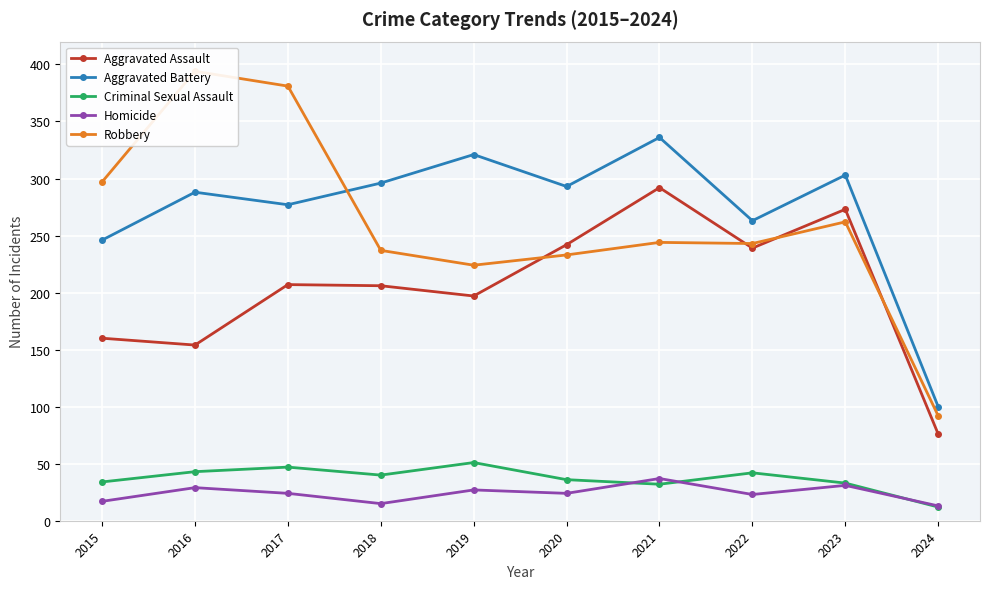

How many distinct data groups are displayed?

5